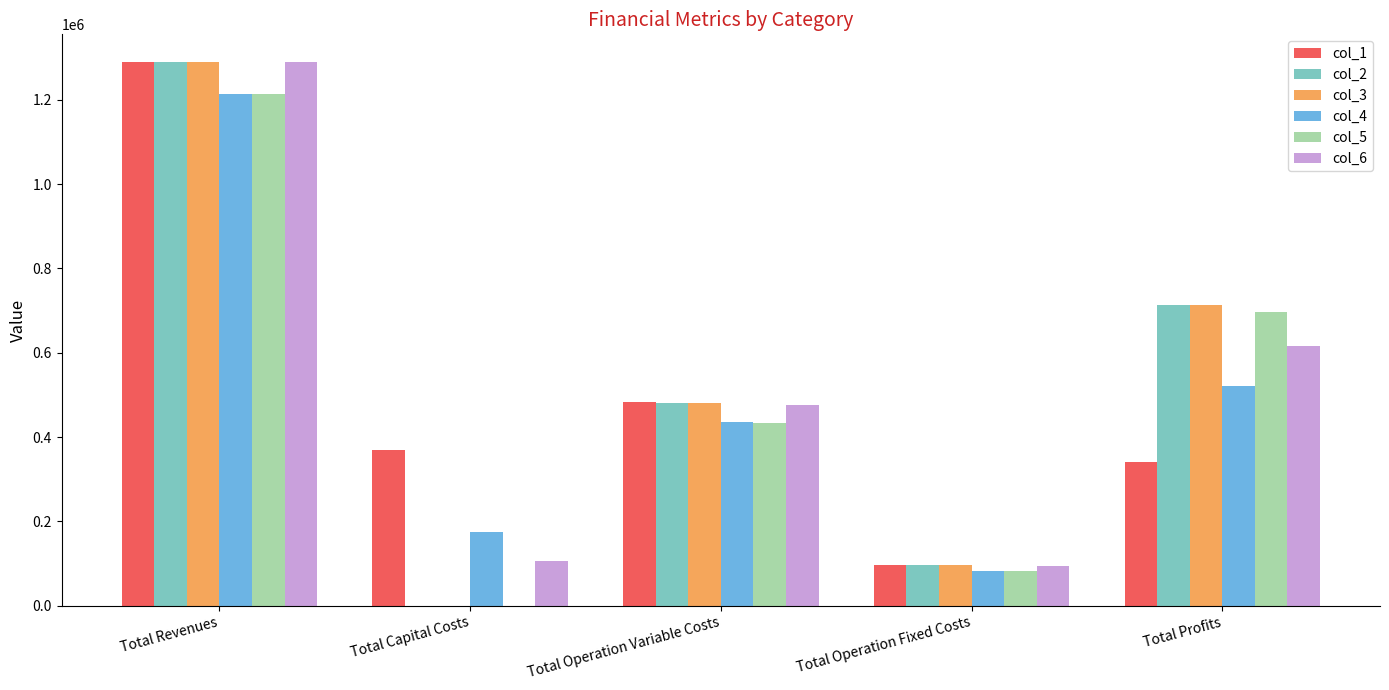

At which category is the sum across all series the highest?

Total Revenues